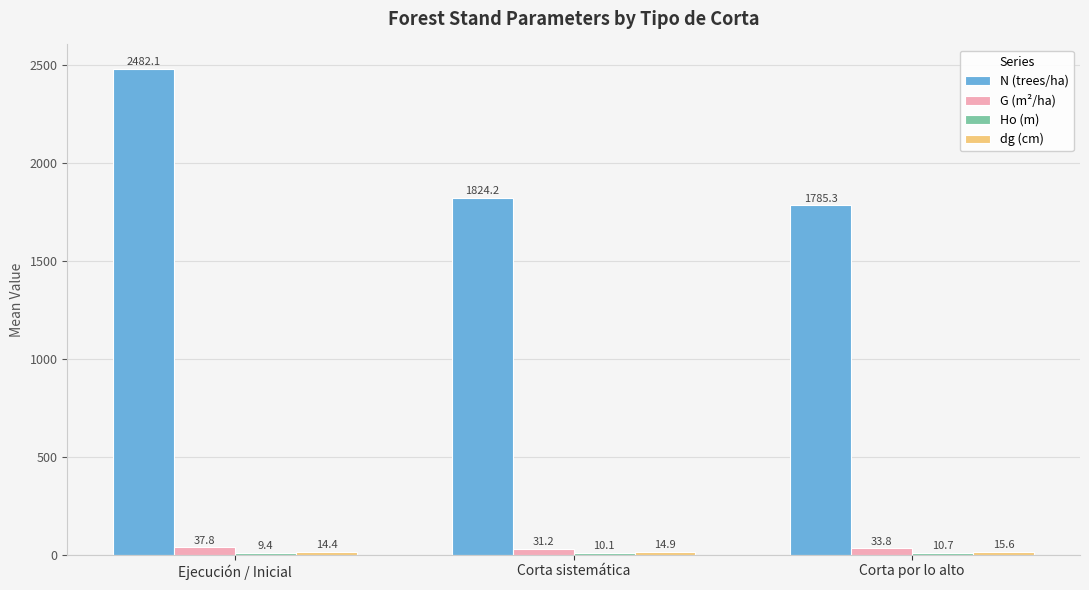

What is the total value across all series at Ejecución / Inicial?

2543.6